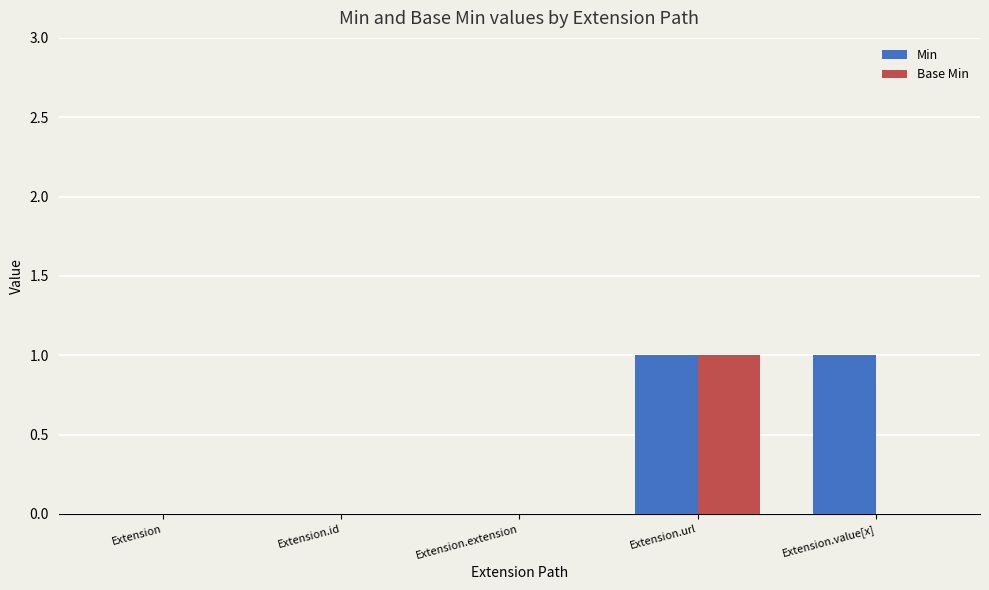

Between Extension.url and Extension.value[x], which series saw the biggest shift?

Base Min